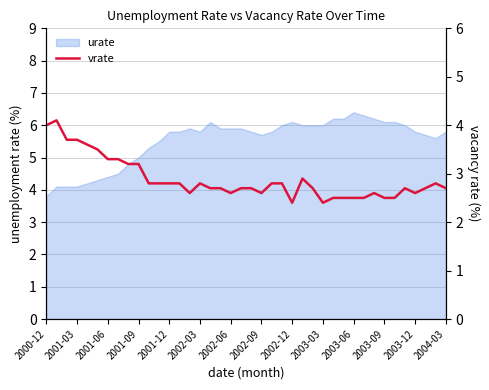

True or false: the data shows 4.1 at 2001-03.

True